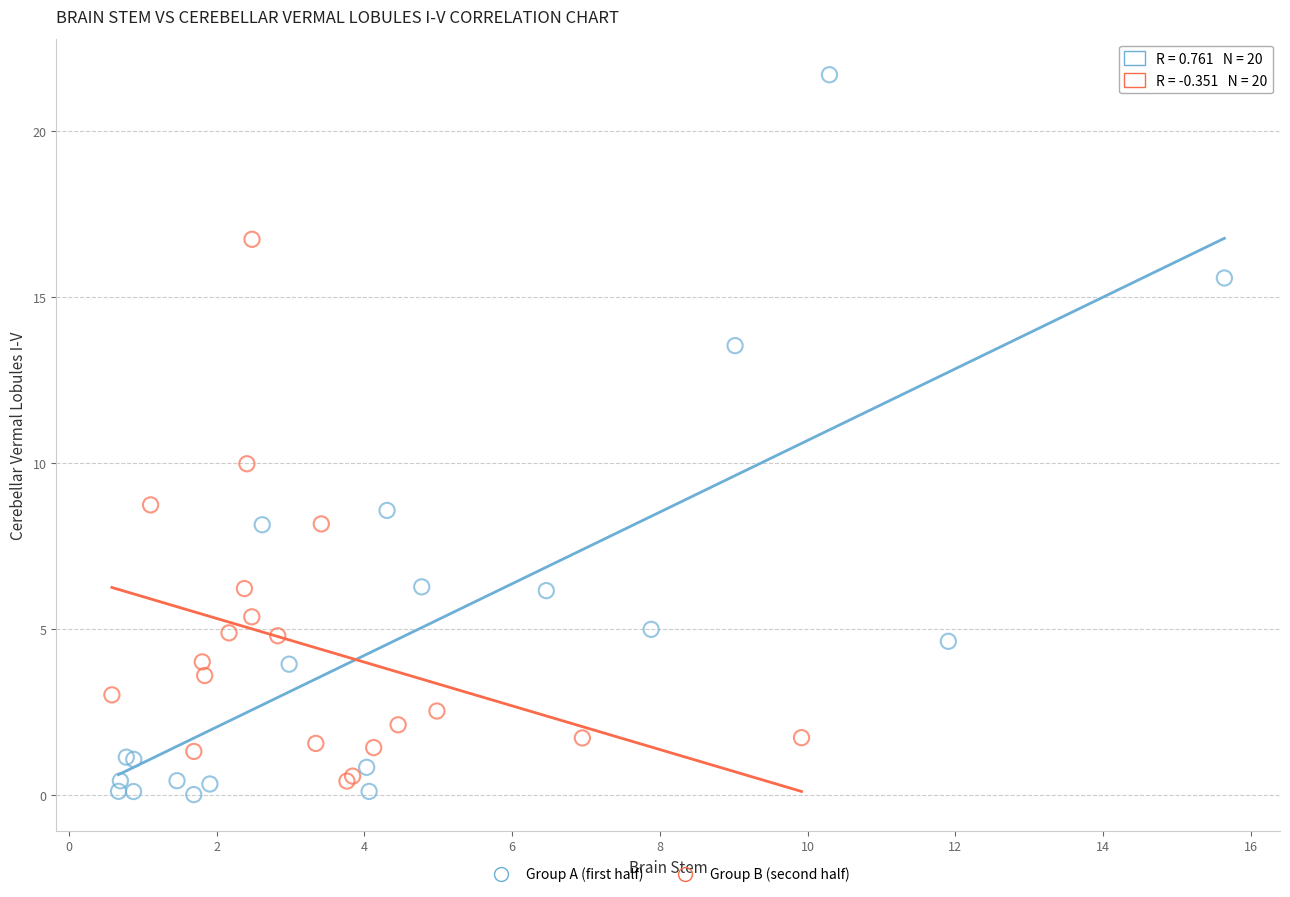

Which series contains the lowest Y value?

Group A (first half)